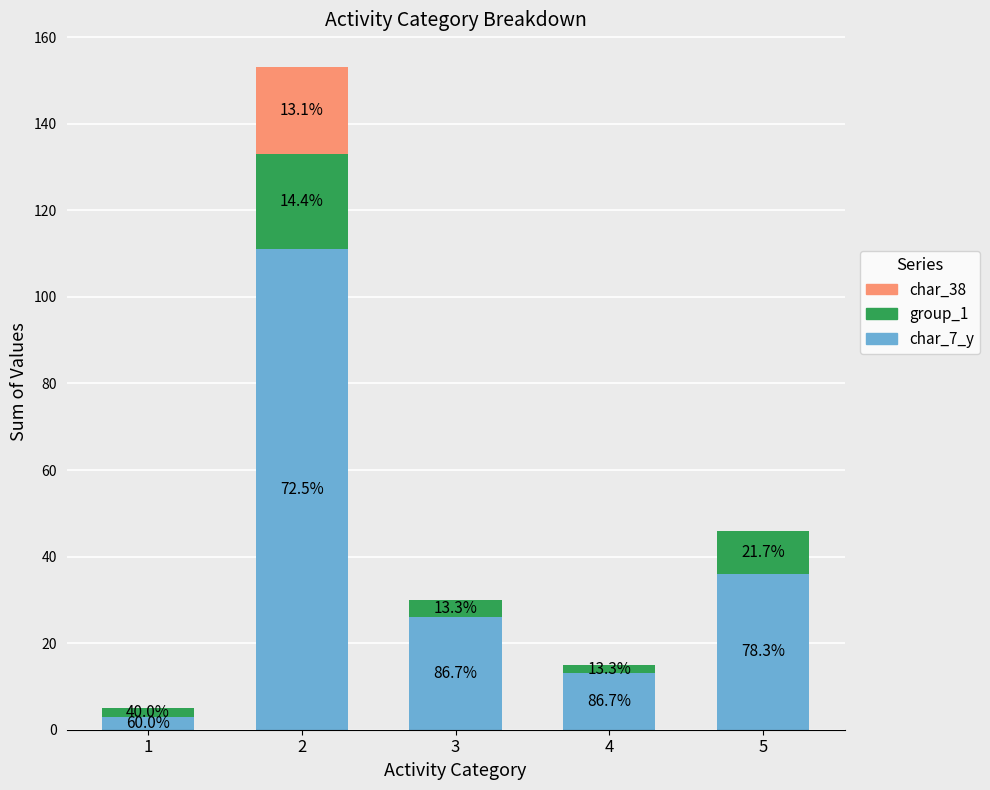

Does the chart contain stacked bars?

Yes